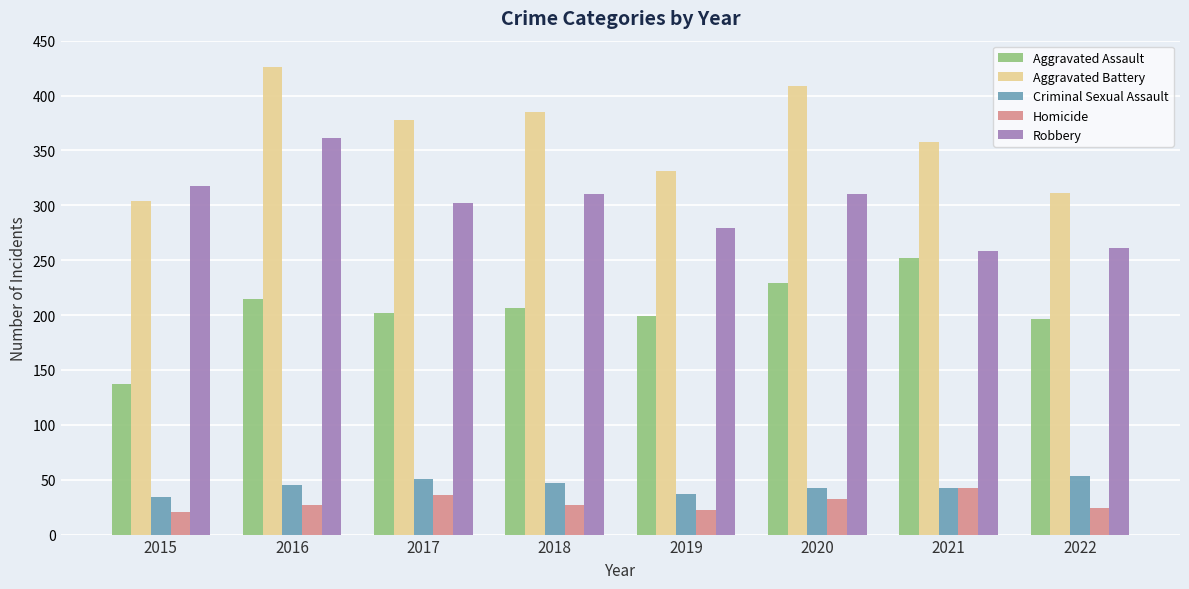

What is the spread (max minus min) of values at 2021?

316